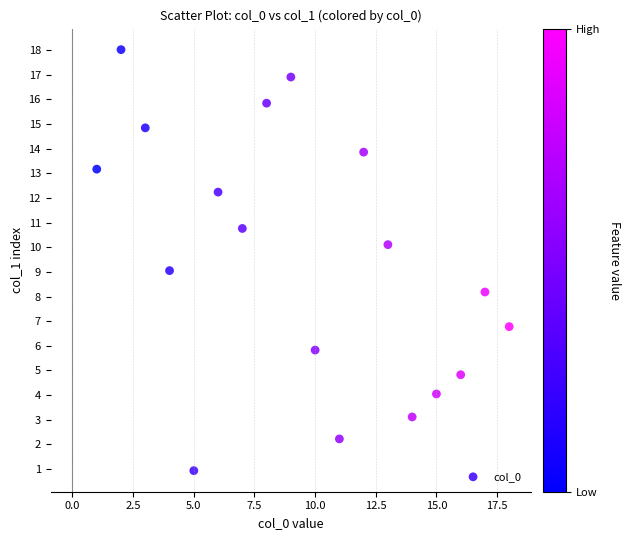

What is the range of Y values (max minus min)?

17.1